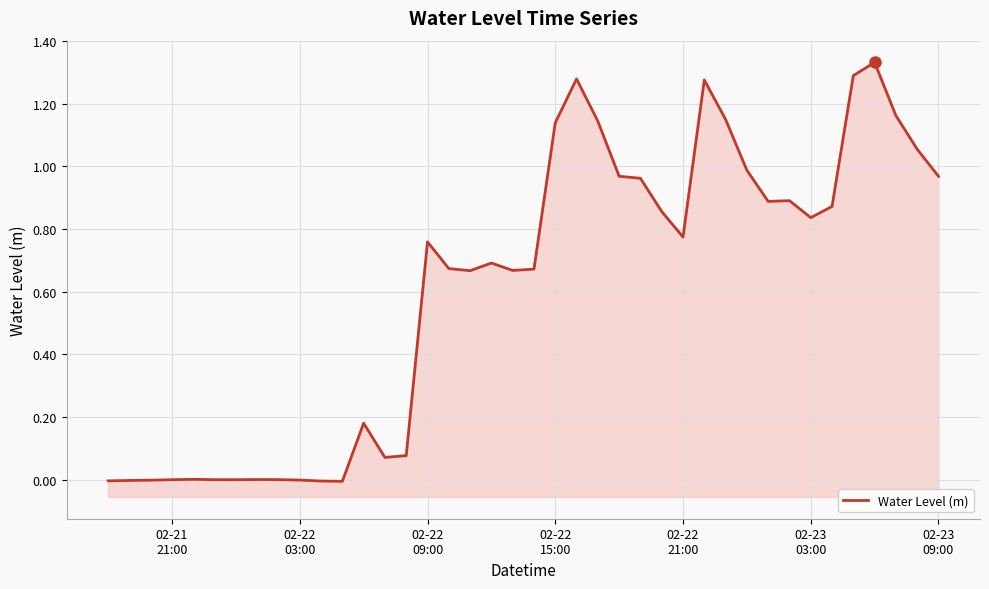

How many positive values are there?

34